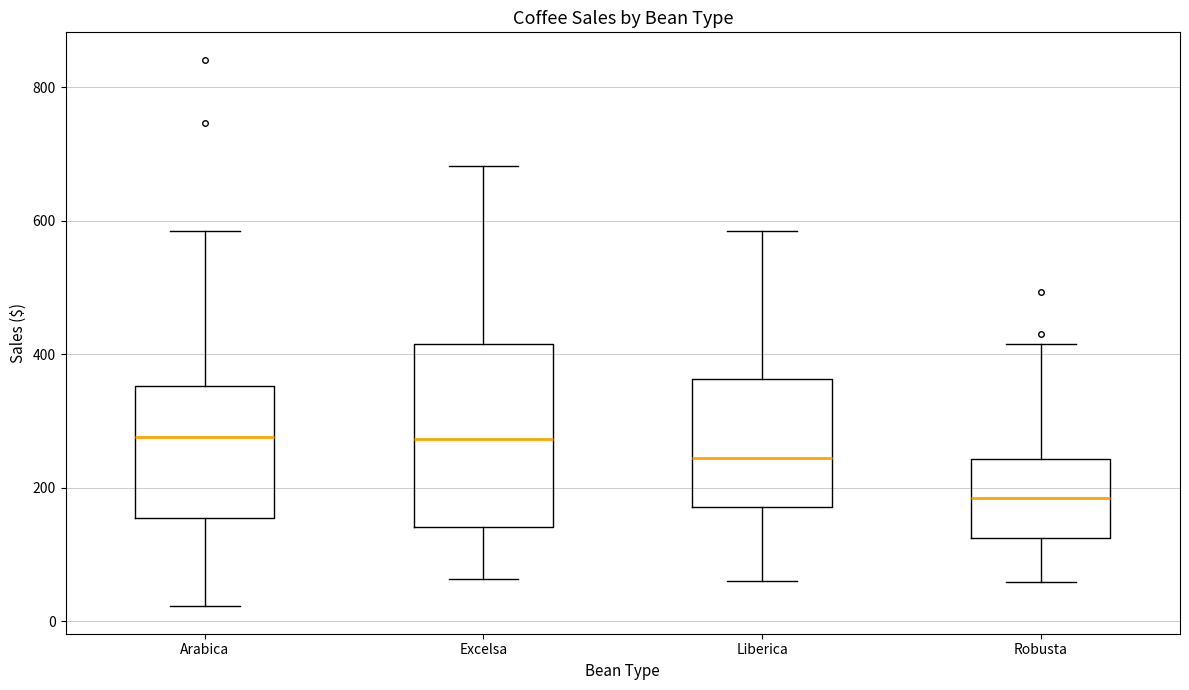

Which box has the lowest median line?

Robusta